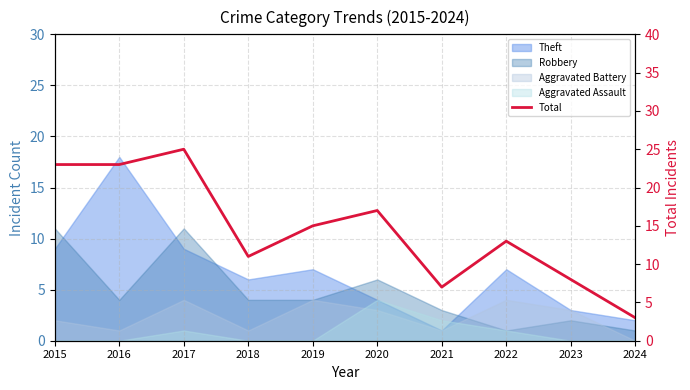

Is it true that the value at 2021 is 13?

False